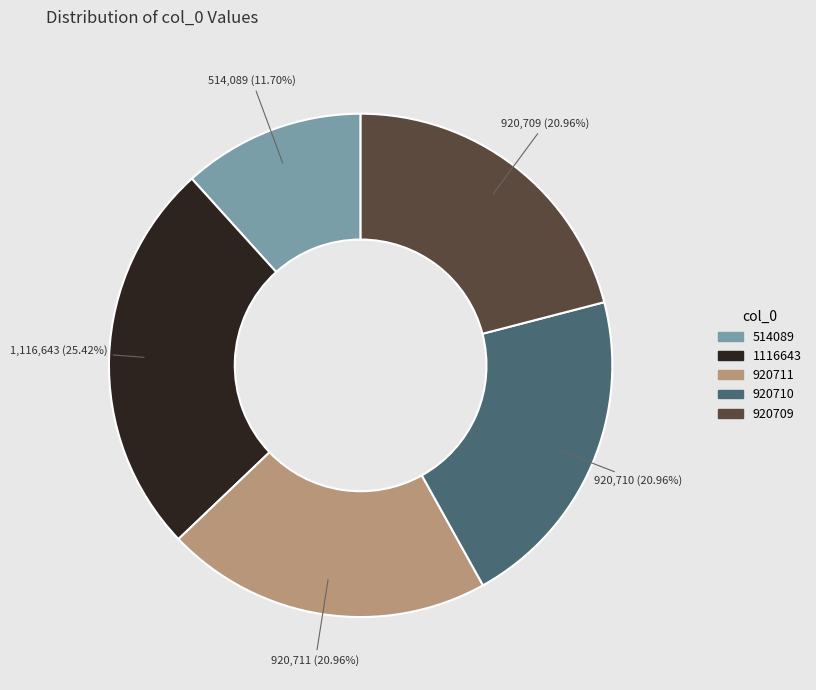

The 920710 slice represents 21% of the pie. True or false?

True